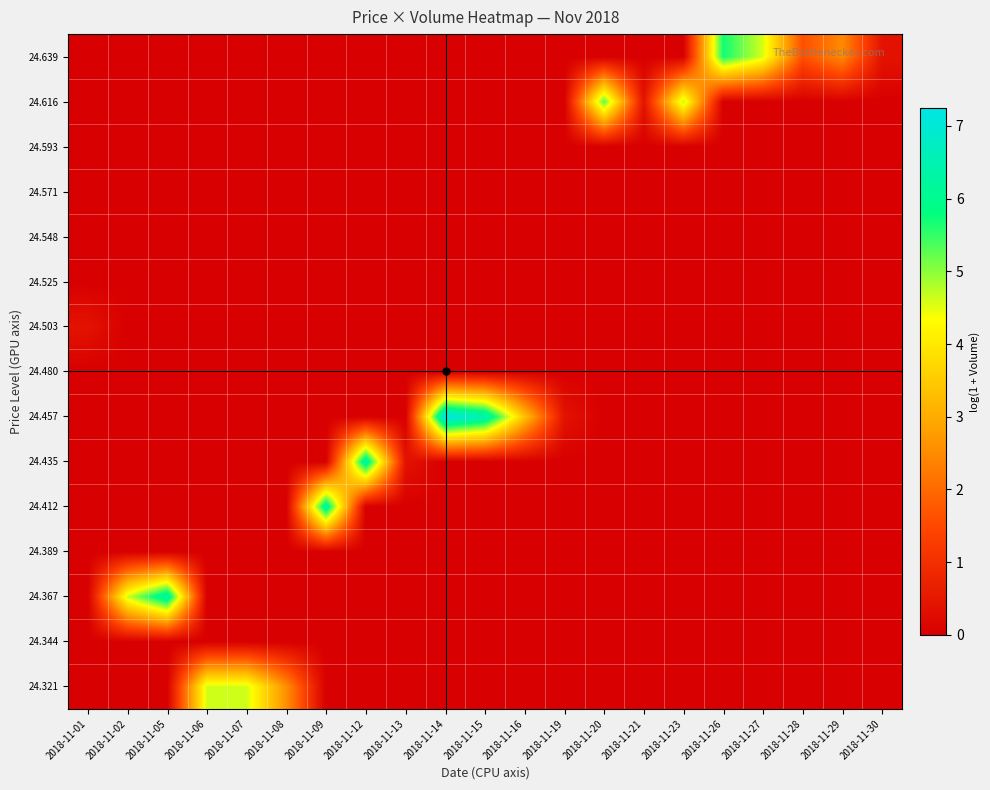

Count the number of data series in this chart.

15